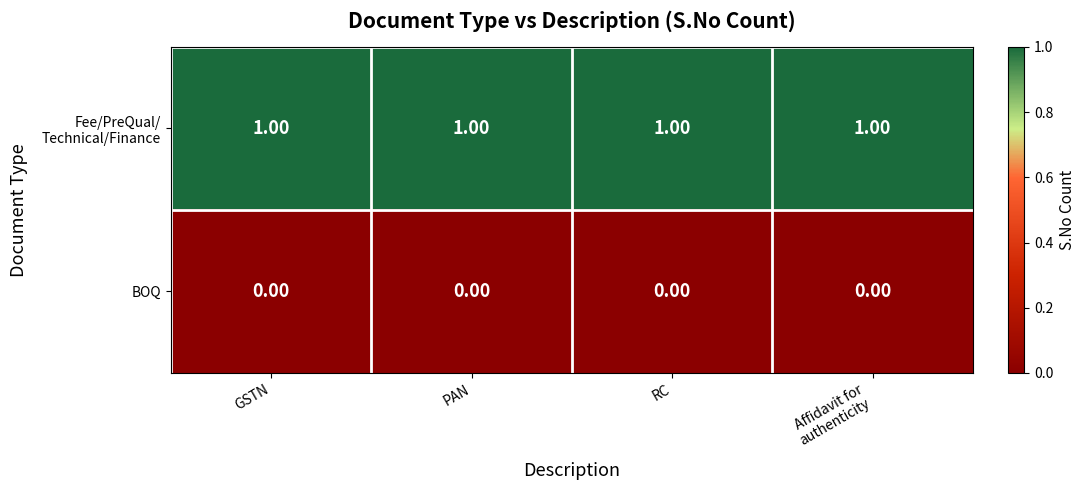

At how many categories does at least one series exceed 0?

4